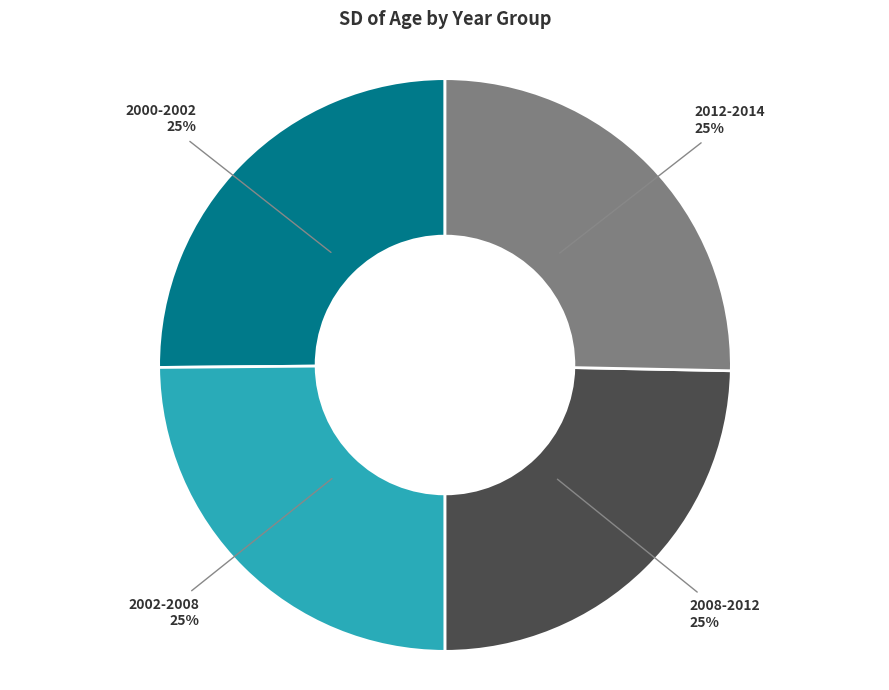

To the nearest percent, what is the average slice percentage?

25%